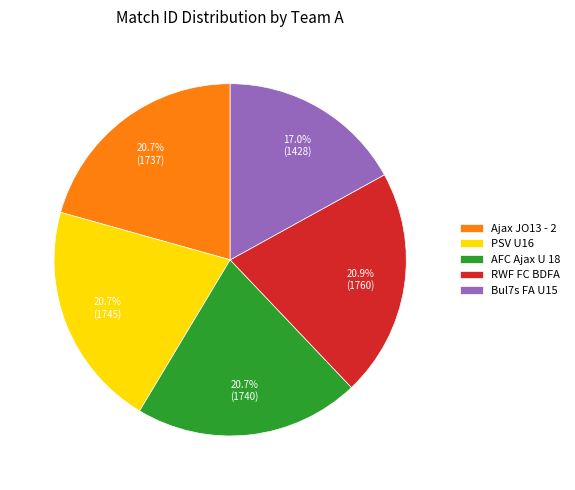

How many segments does this pie chart have?

5